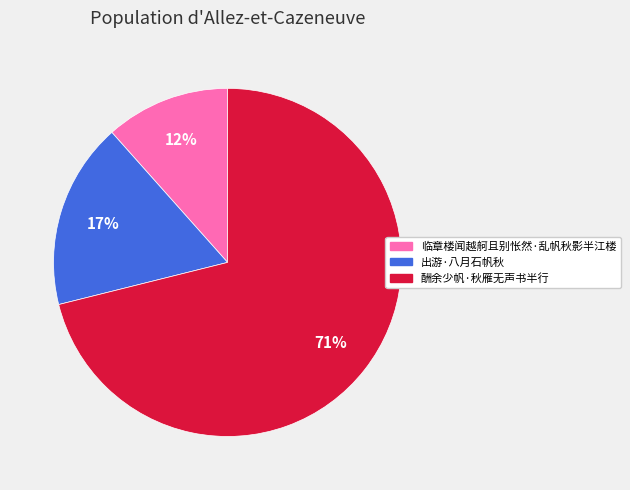

Rank the categories by value from highest to lowest.

酬余少帆·秋雁无声书半行, 出游·八月石帆秋, 临章楼闻越舸且别怅然·乱帆秋影半江楼